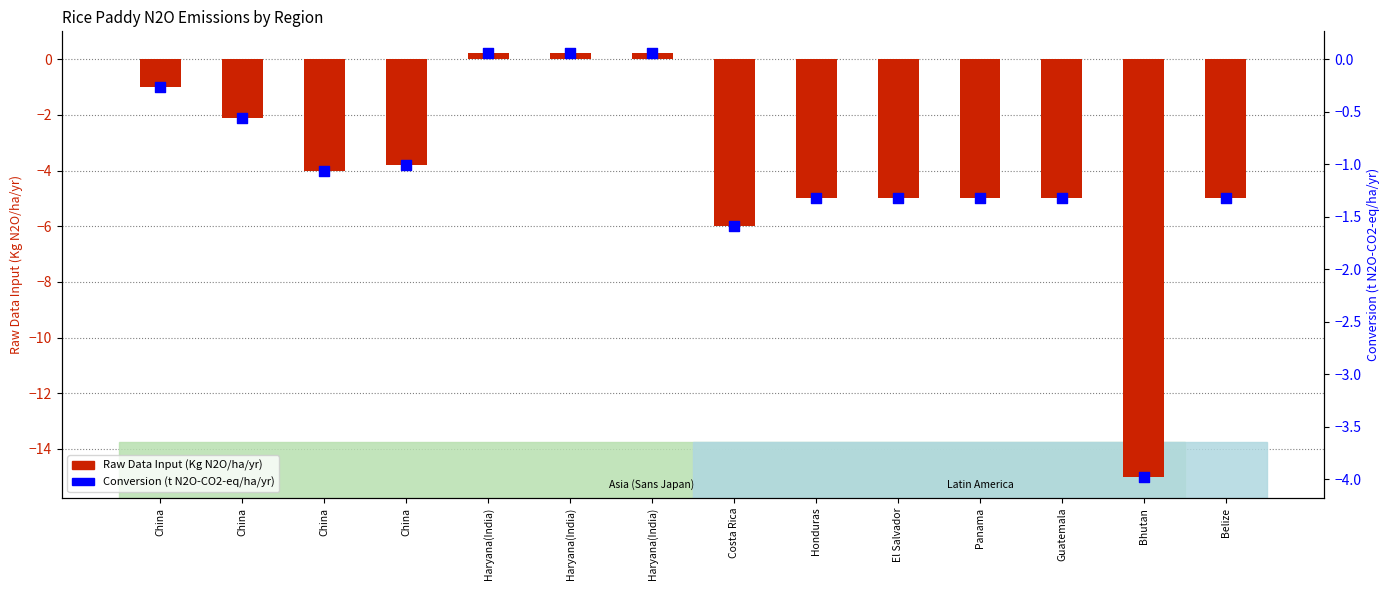

What are all the series names shown in the legend?

Raw Data Input (Kg N2O/ha/yr), Conversion (t N2O-CO2-eq/ha/yr)